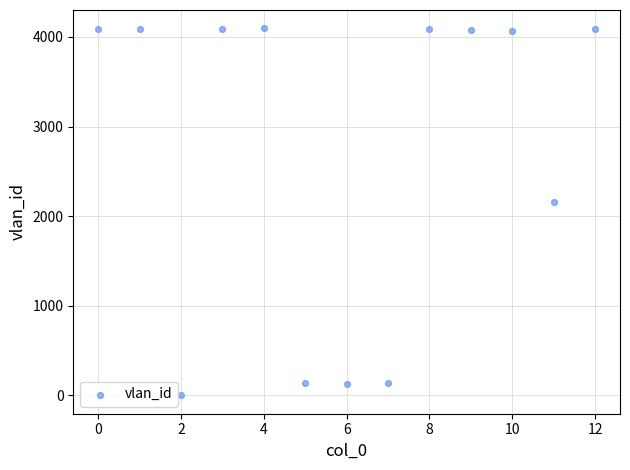

What Y value in the scatter plot is closest to 2048?

2160